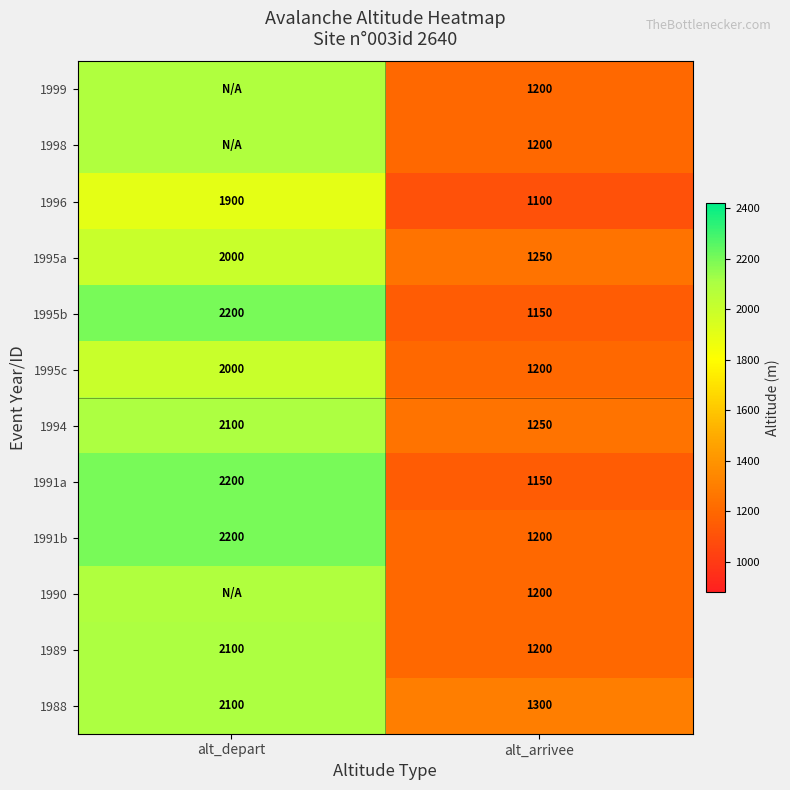

The value of 1991b at alt_arrivee is 1200.0. True or false?

True